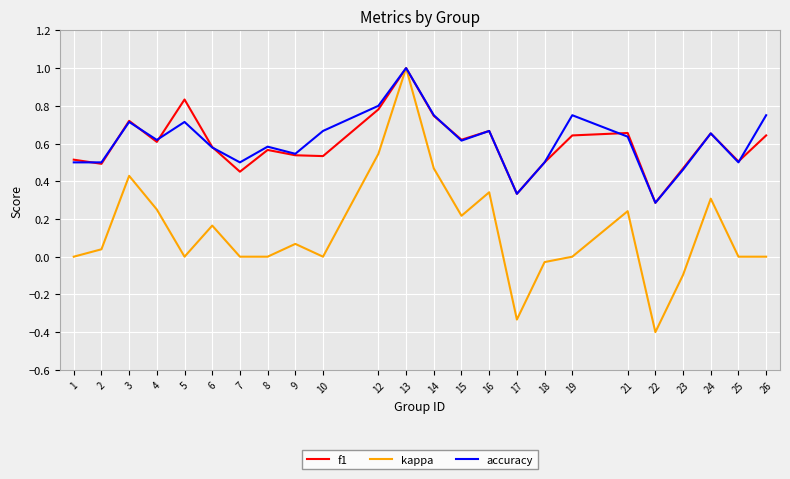

How many interior local valleys does the f1 series have?

8